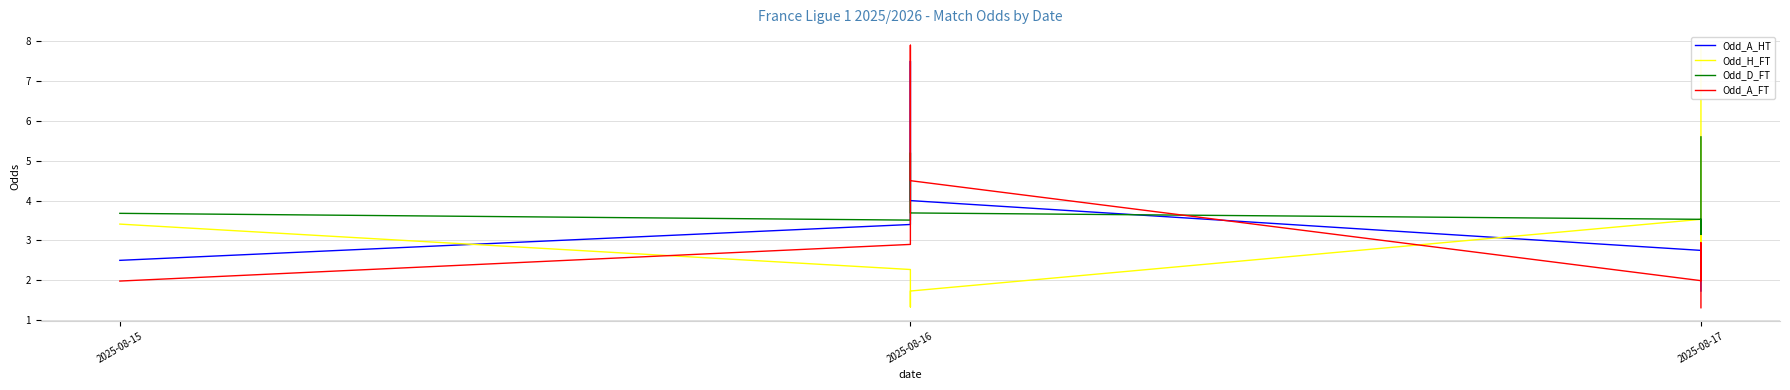

The Odd_H_FT series shows 1.7 at 2025-08-16. True or false?

True